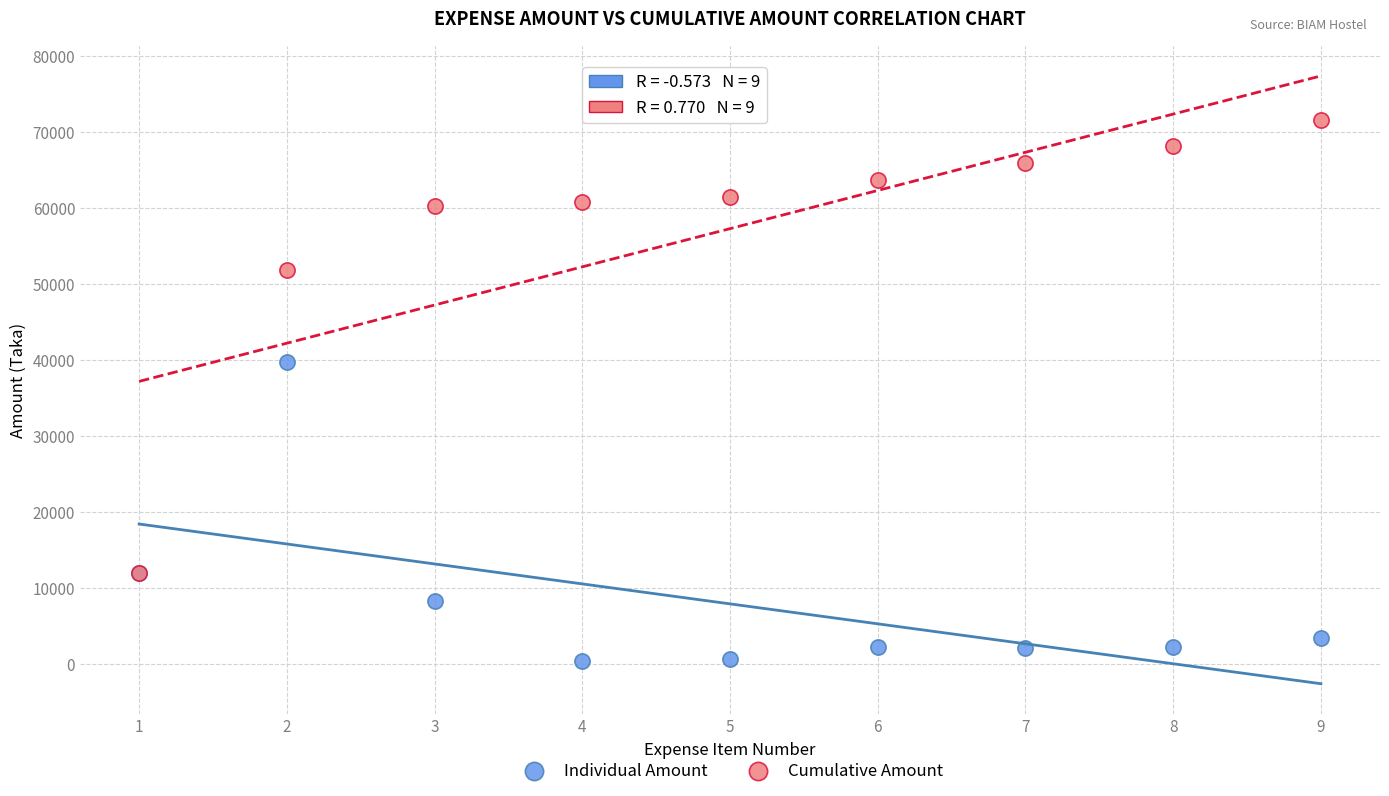

What are all the series names shown in the legend?

Individual Amount, Cumulative Amount